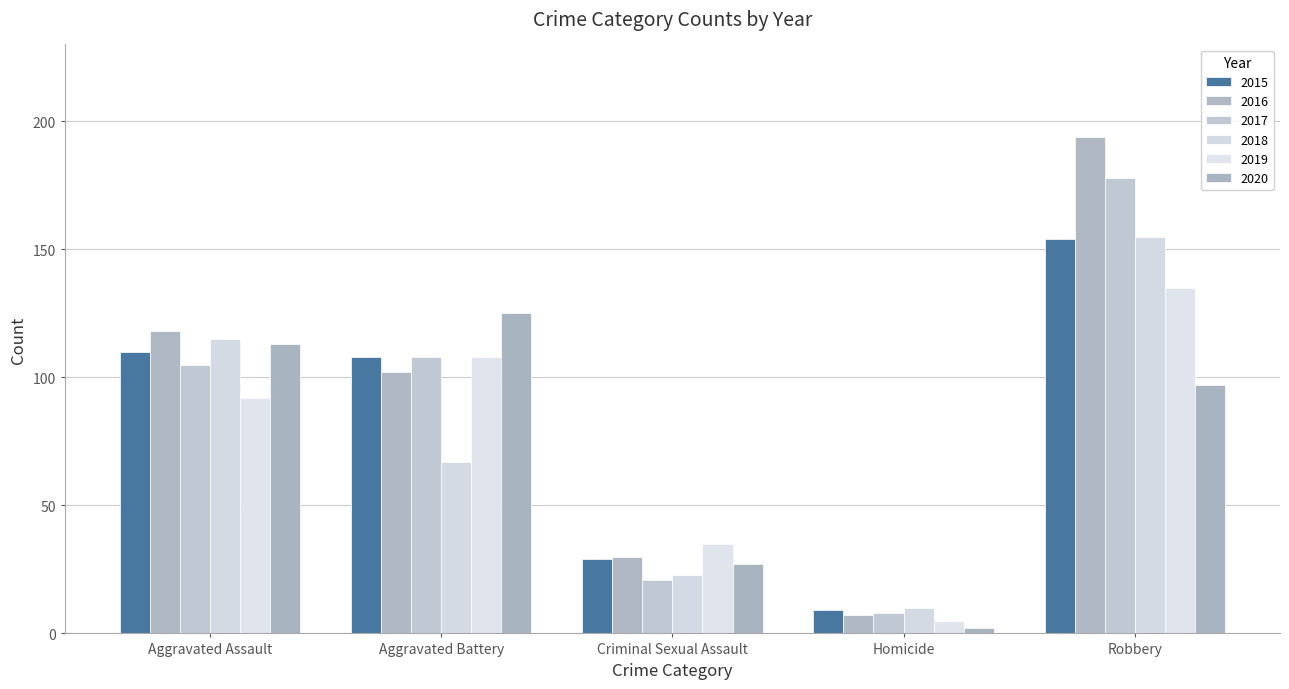

Reading left to right, what are all the values shown in this chart?

2015: 110	108	29	9	154
2016: 118	102	30	7	194
2017: 105	108	21	8	178
2018: 115	67	23	10	155
2019: 92	108	35	5	135
2020: 113	125	27	2	97